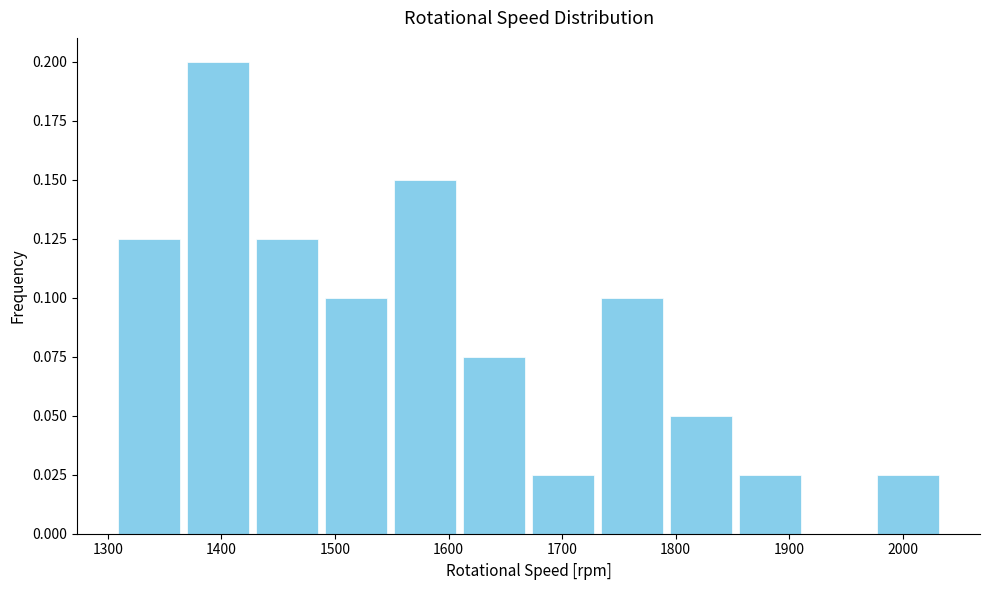

How tall is the bar that spans 1490 to 1550 on the x-axis? Neither the bar edges nor the heights are printed on the chart, so give them approximately, as read against the axes.

0.100